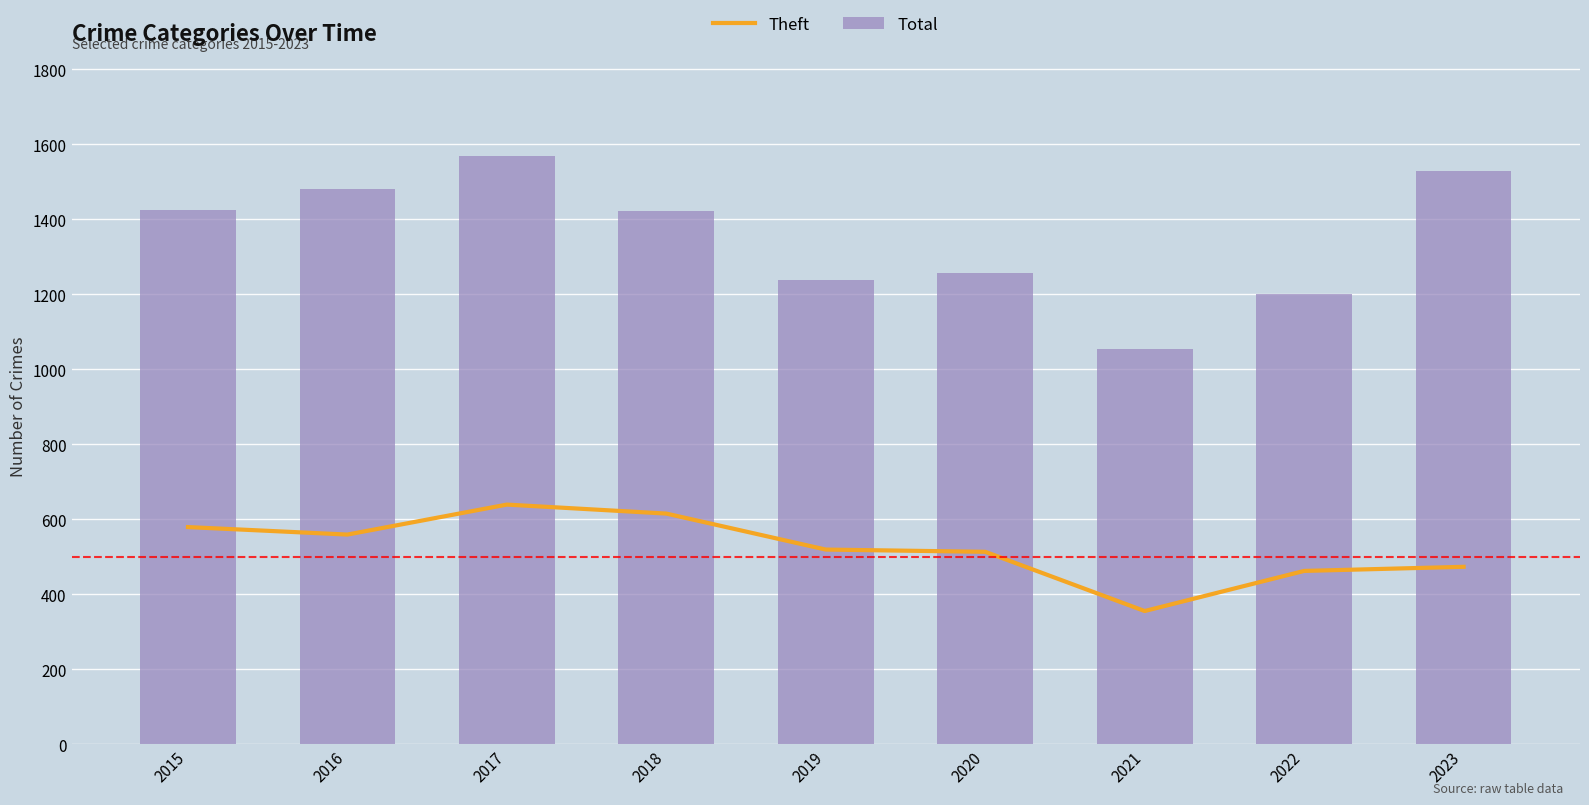

Which category has the highest value in the Total series?

2017